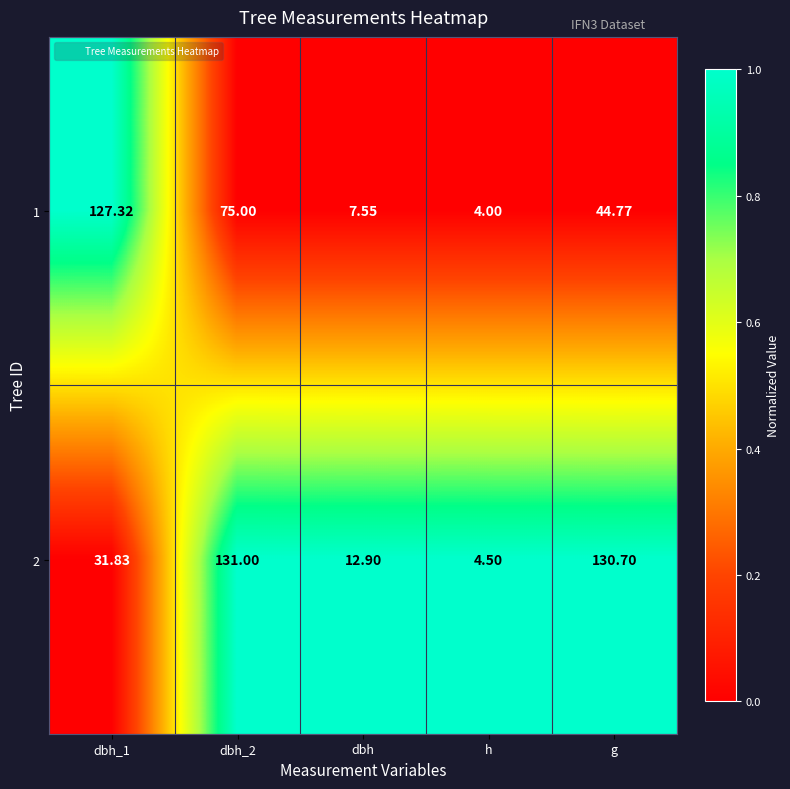

At which category does the chart reach its minimum across all series?

h